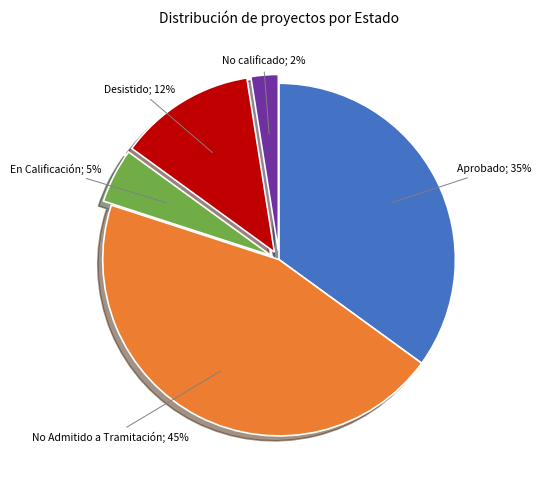

Count the number of slices in the pie.

5